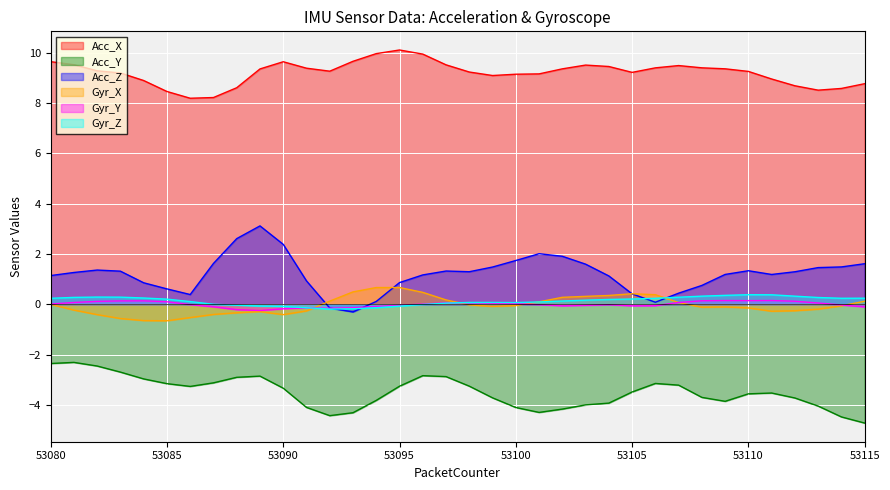

At which category does the chart reach its peak across all series?

53095